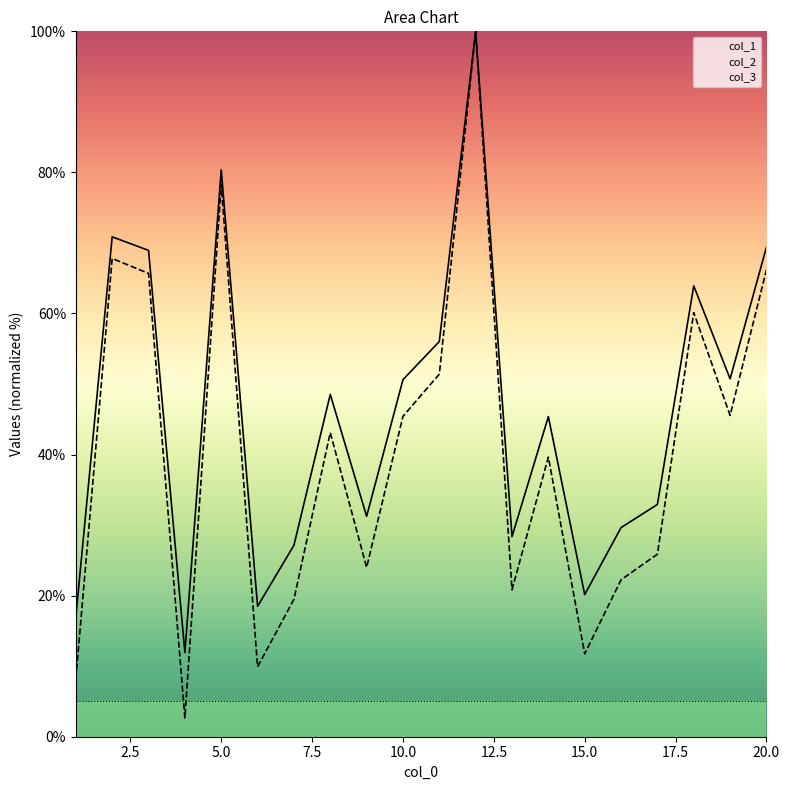

Where is the first local maximum for col_1?

2